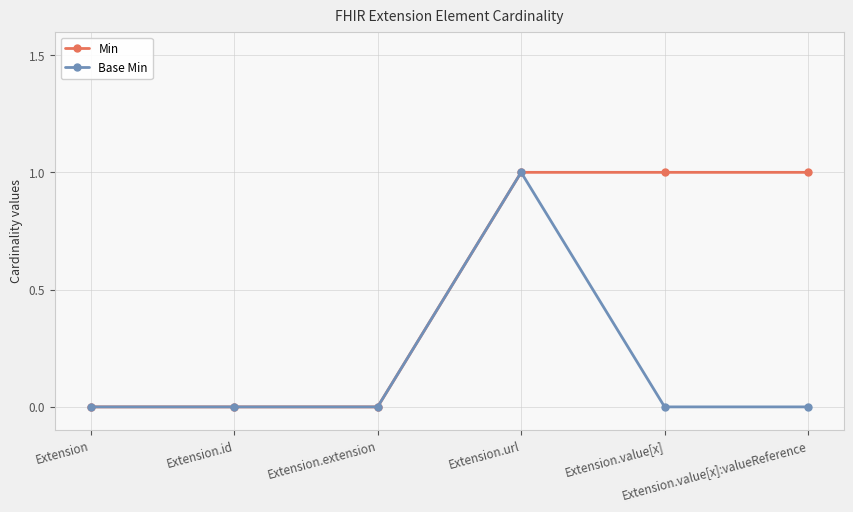

True or false: Base Min has more than 2 points higher than both neighbors.

False